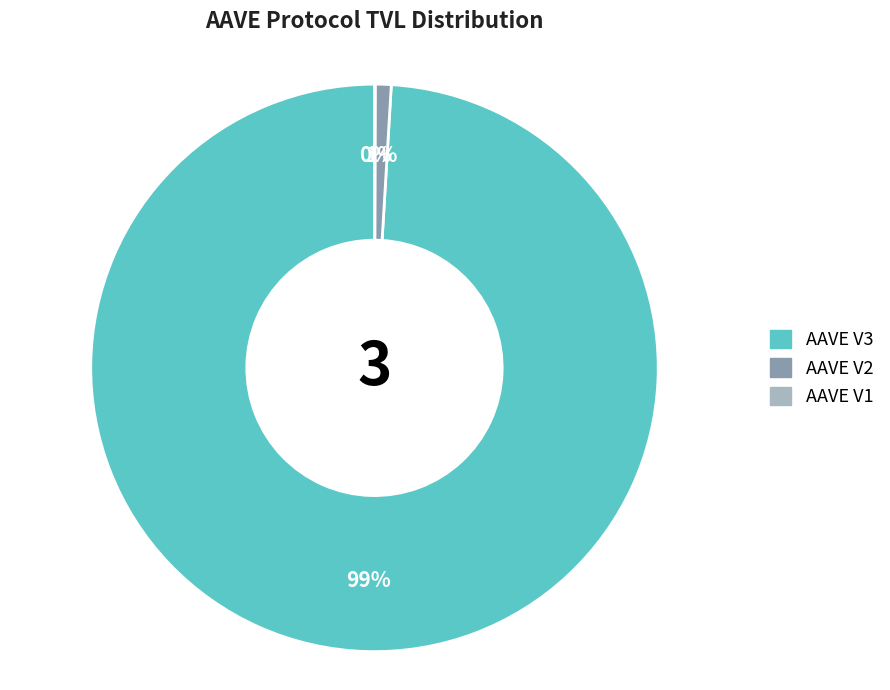

To the nearest percent, what percentage of the pie is AAVE V3?

99%